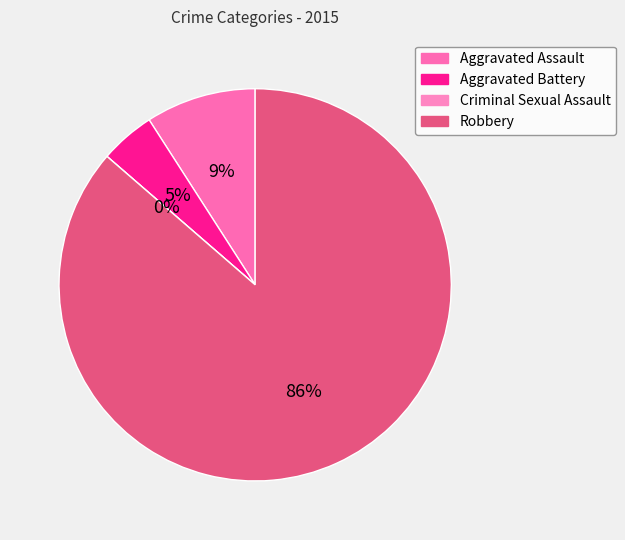

What is the largest slice in the pie chart?

Robbery